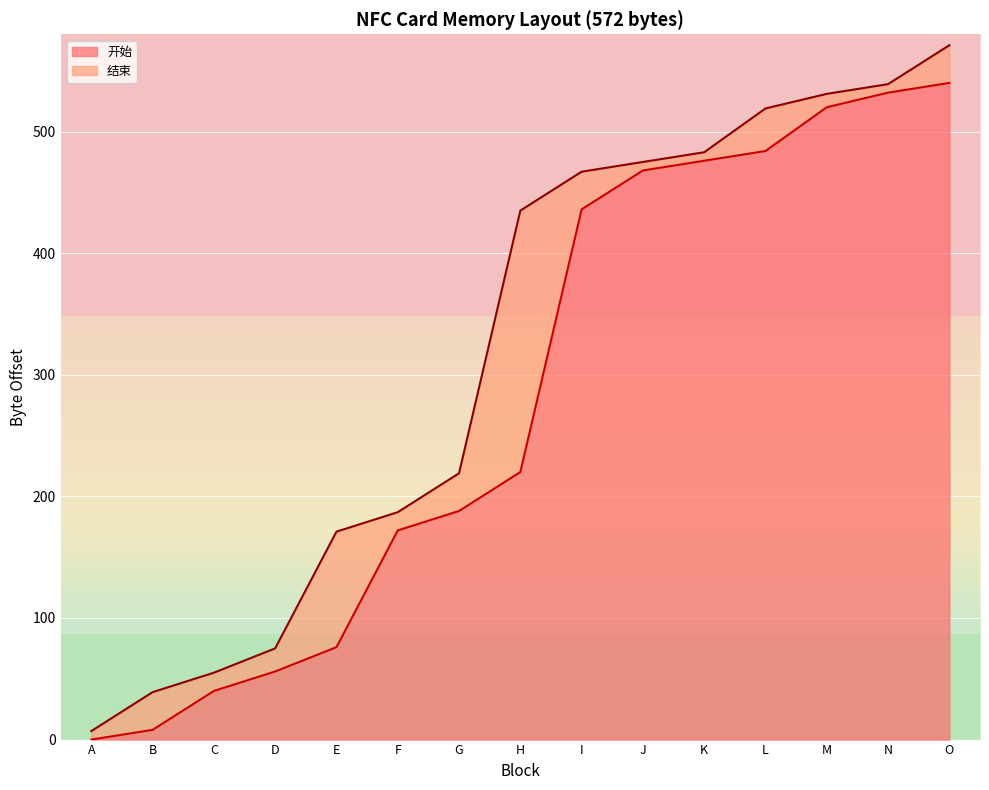

What are all the series names shown in the legend?

开始, 结束